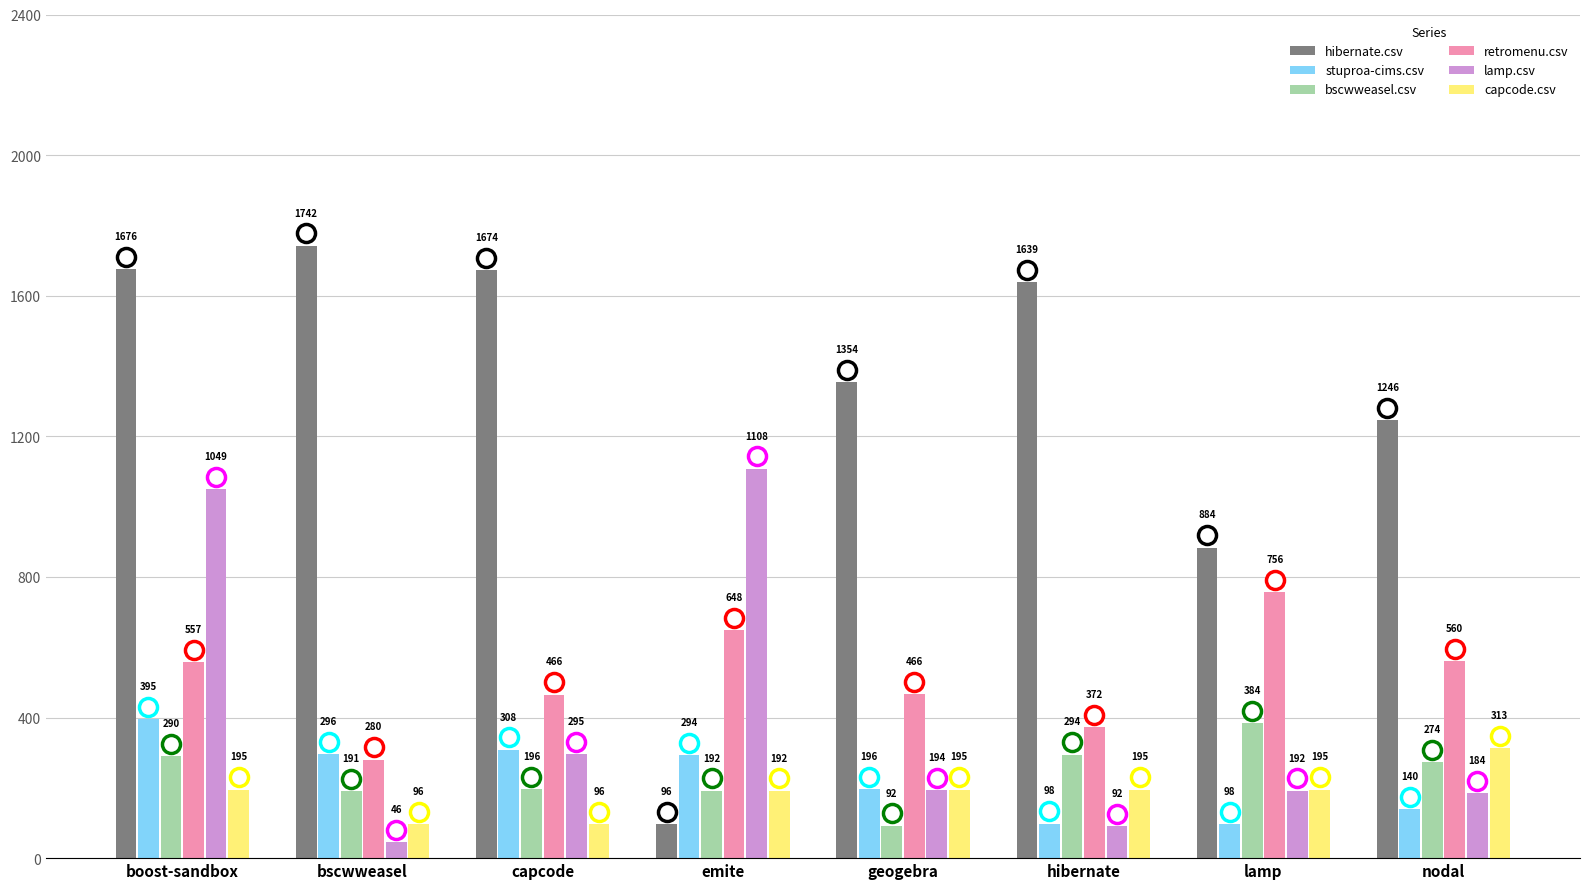

What is the label of the 8th bar from the right?

boost-sandbox